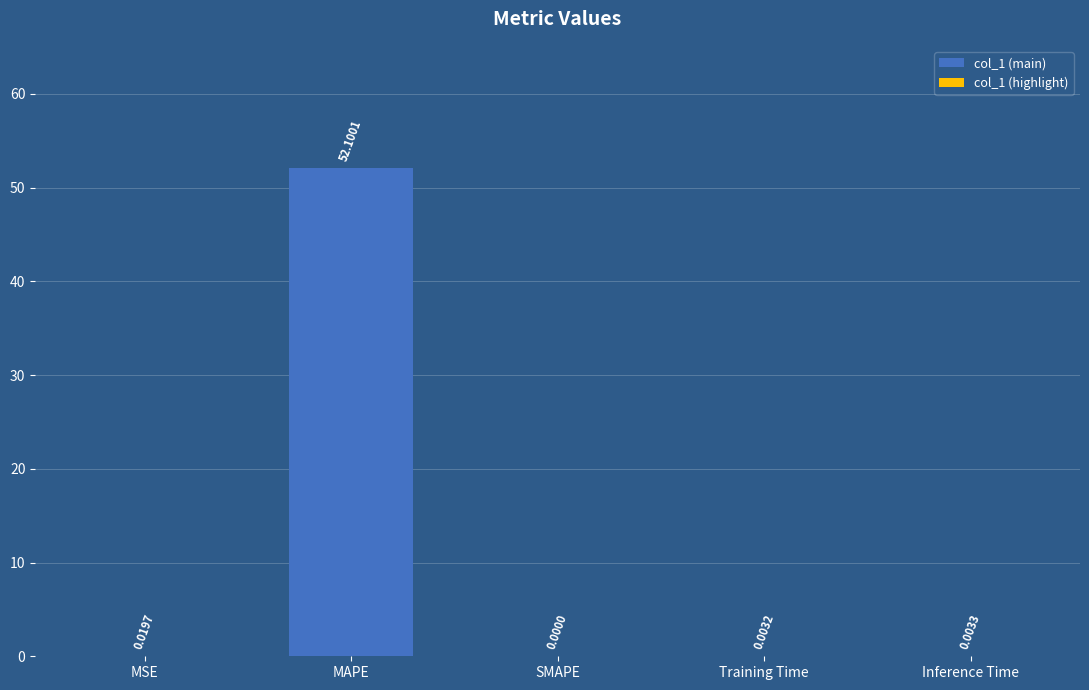

What position from the right is Training Time?

2